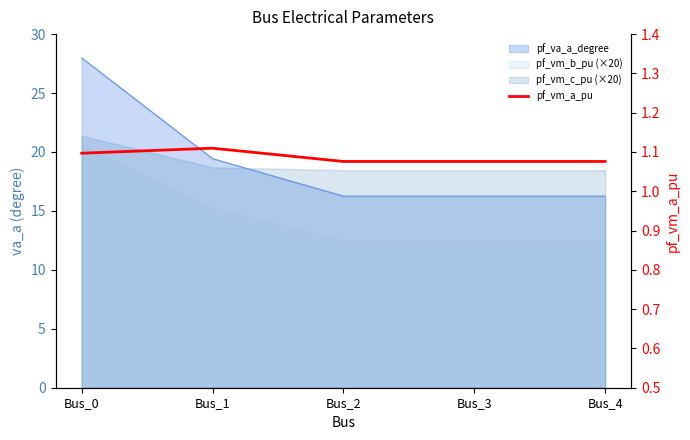

Where is the data nearest to the value 1?

Bus_3